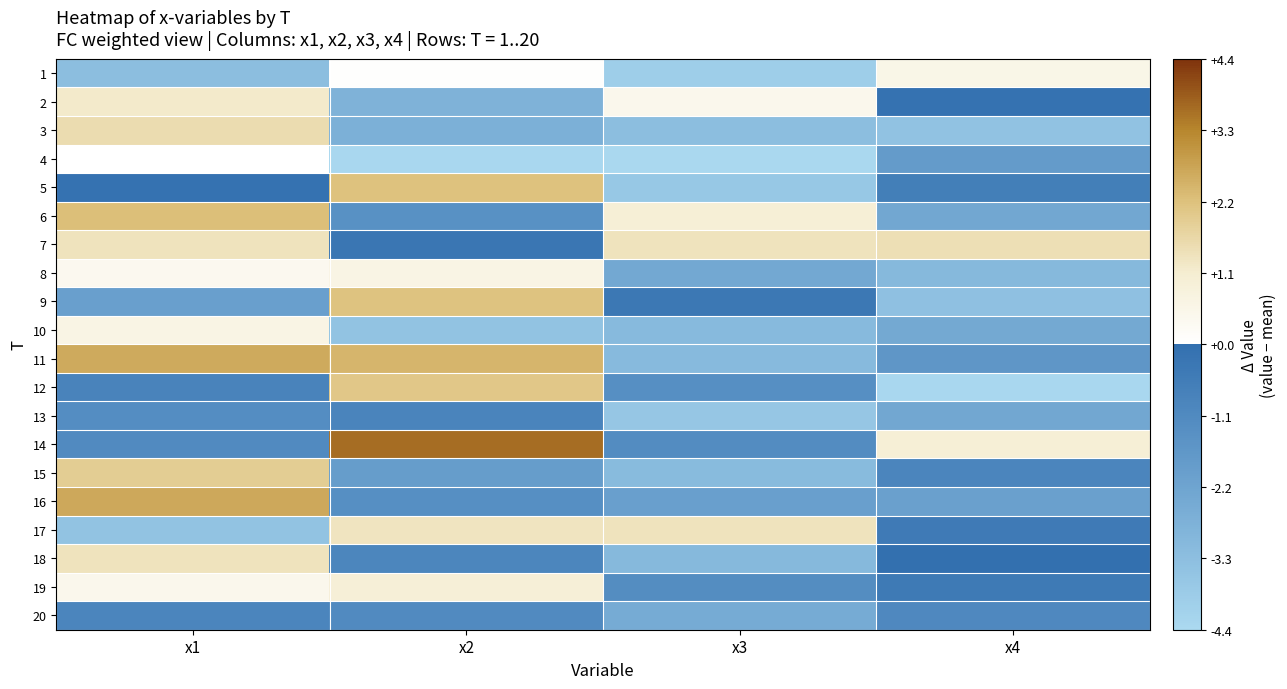

At how many categories does at least one series exceed 0?

4